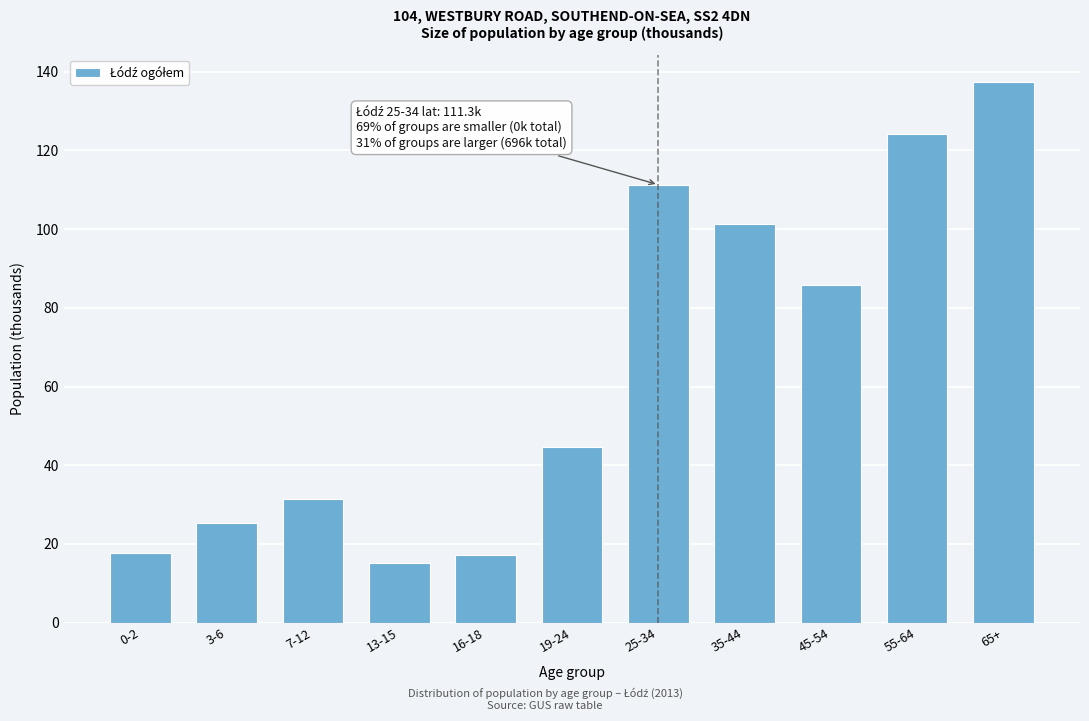

Where is the data nearest to the value 76?

45-54